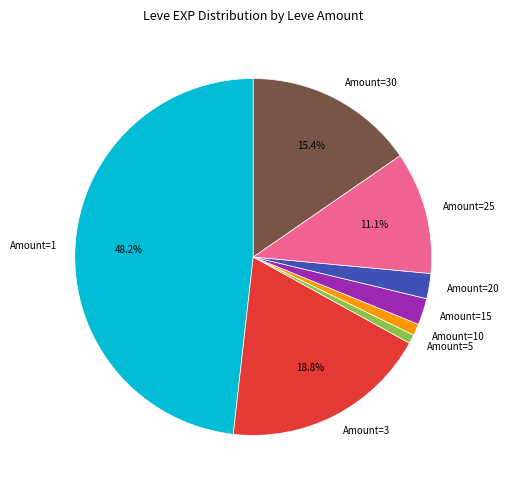

Is there a majority slice in this chart?

No